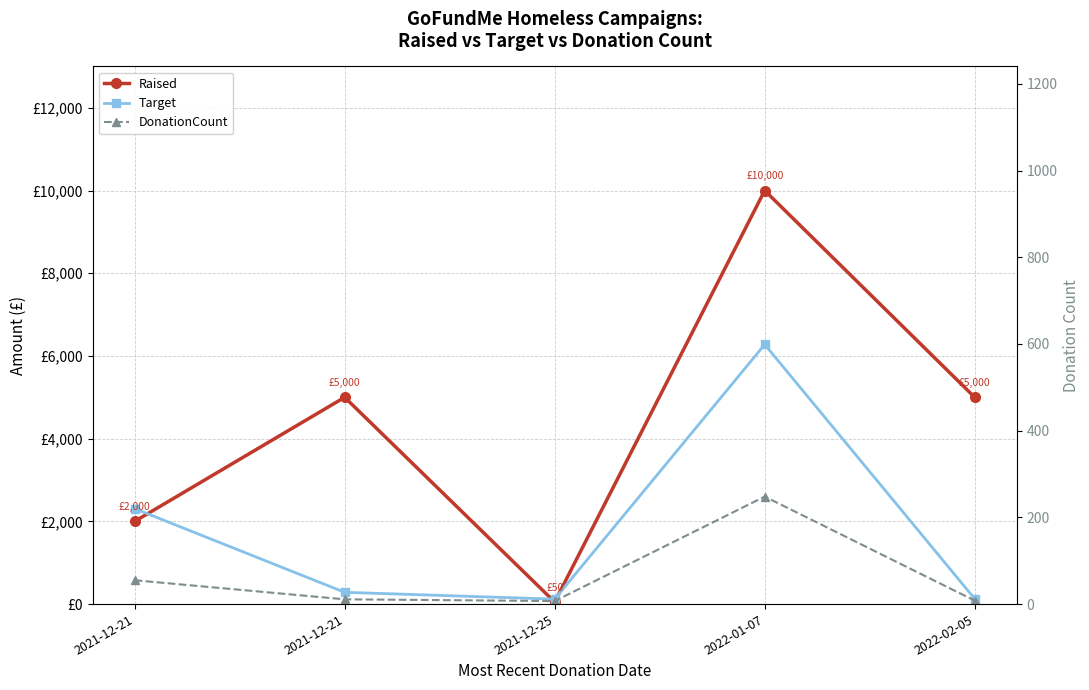

Where is DonationCount nearest to the value 127?

2021-12-21